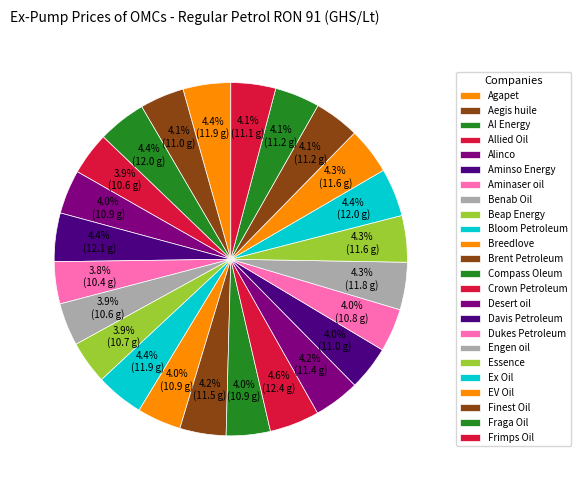

How many segments does this pie chart have?

24